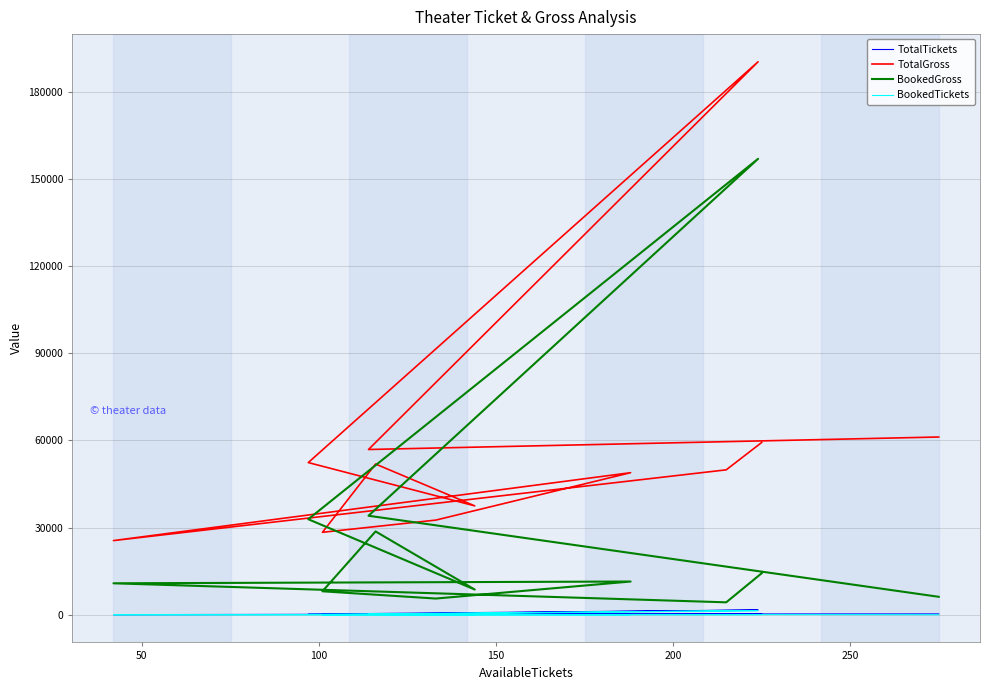

What is the difference between the highest and lowest values at 250?

28363